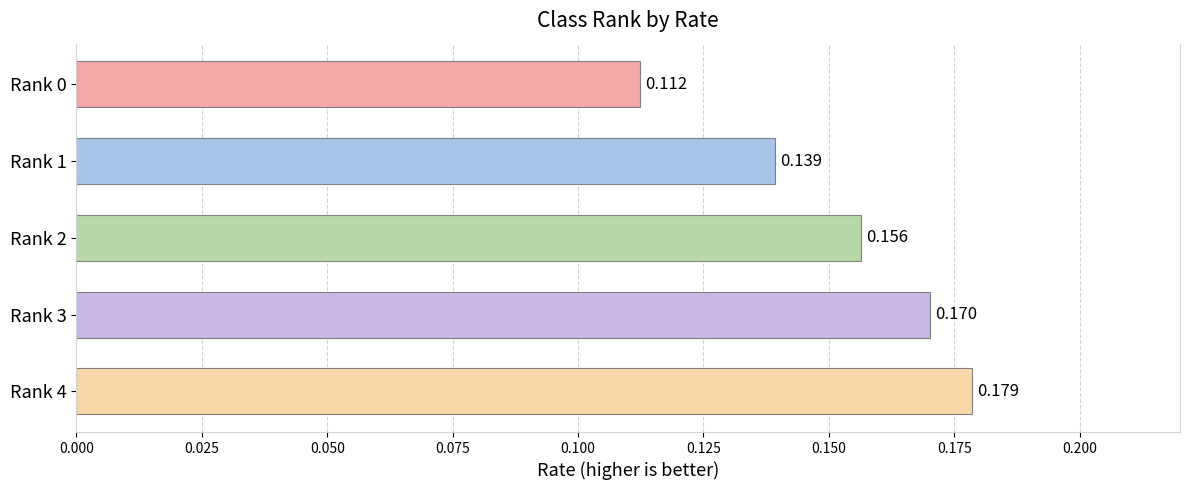

How many categories are shown in the chart?

5